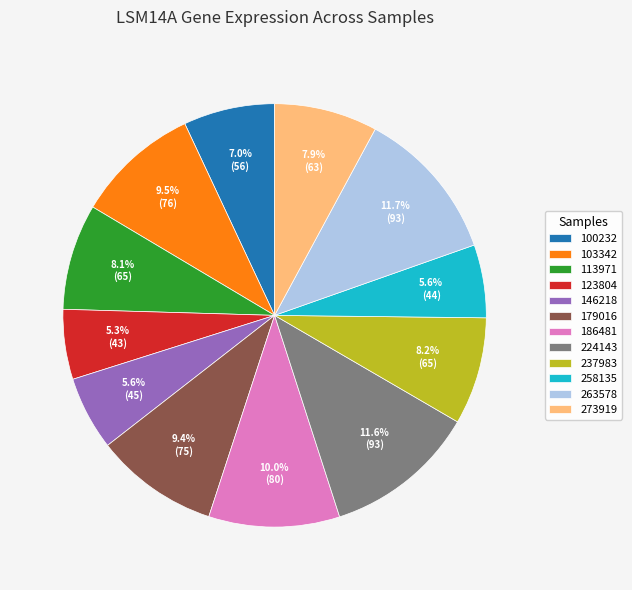

What is the total percentage of 113971 and 103342?

17.6%